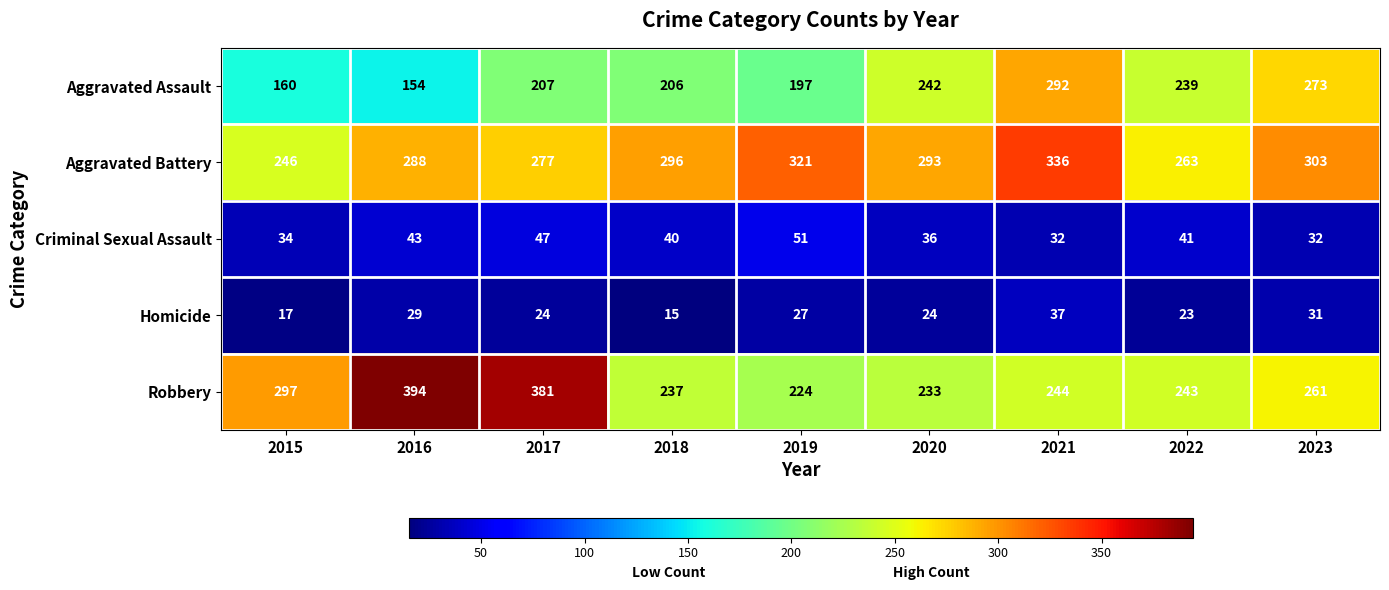

How many distinct data groups are displayed?

5